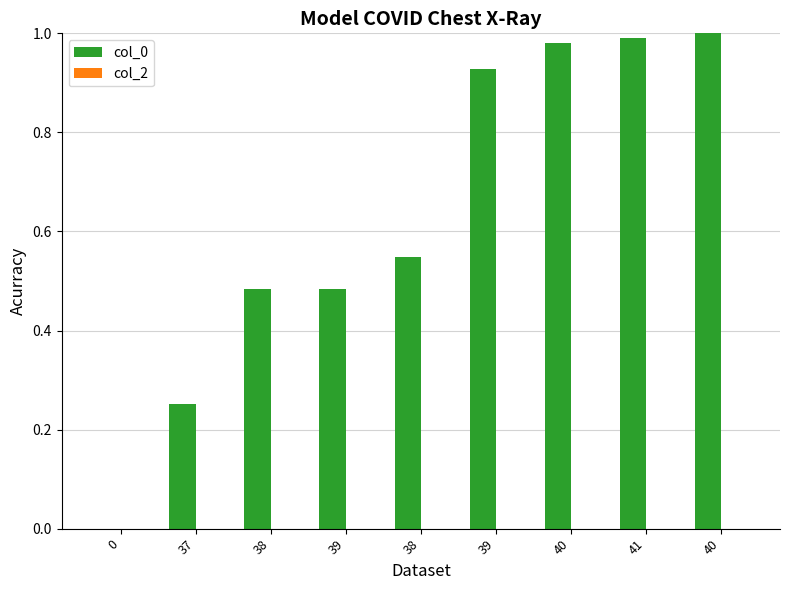

Count the number of categories in the chart.

9